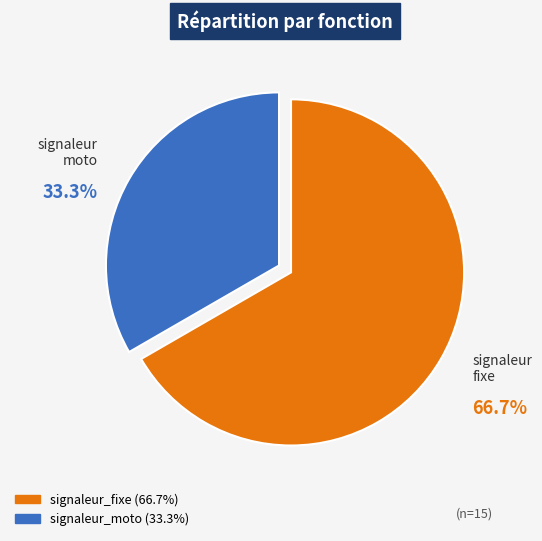

Which category has the biggest portion of the pie?

signaleur_fixe